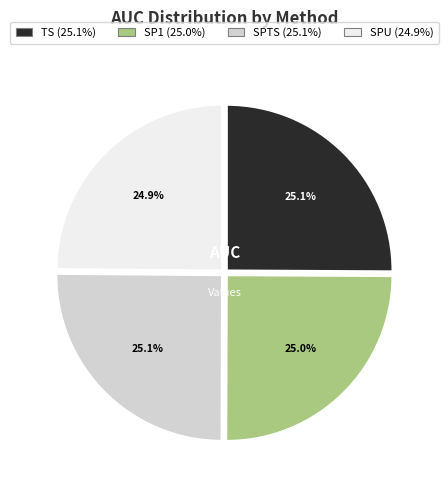

Count the number of slices in the pie.

4